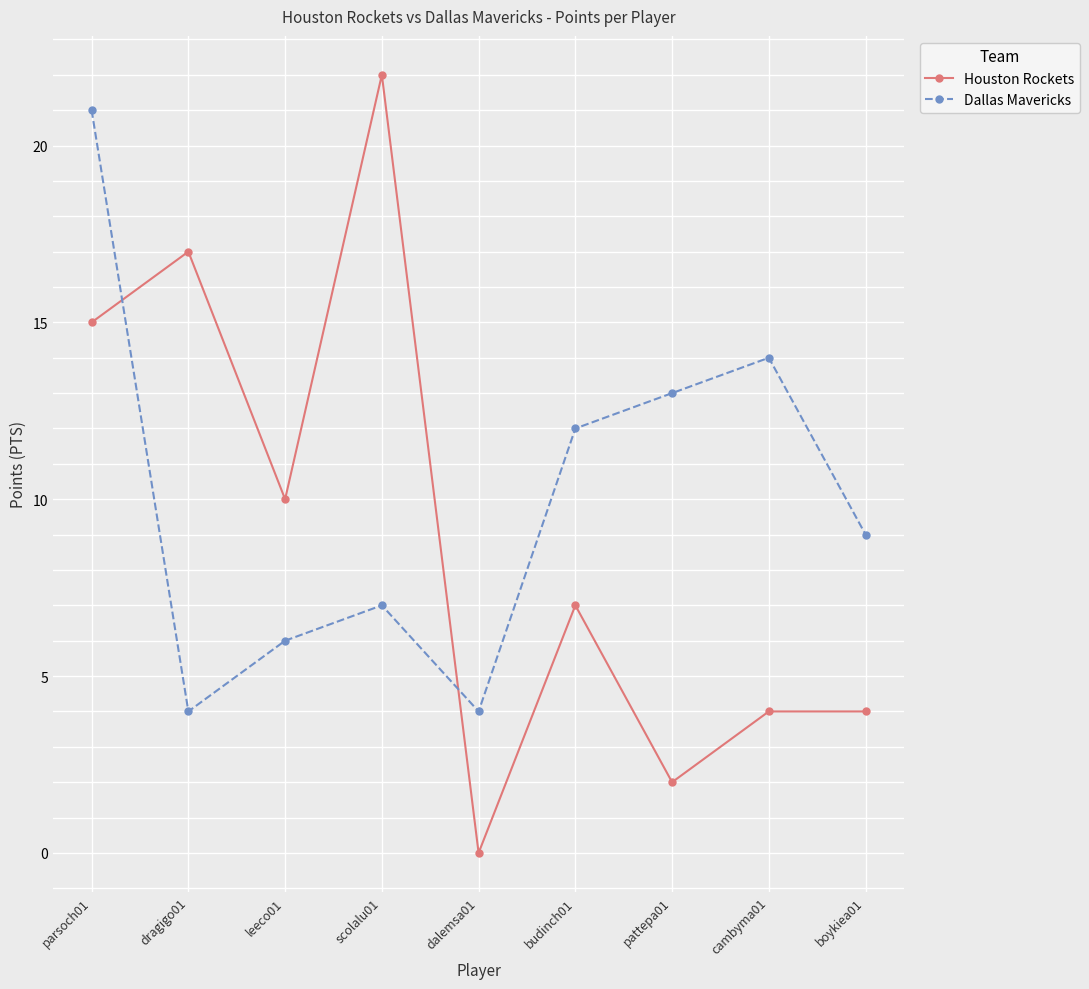

How many lines are shown in the chart?

2